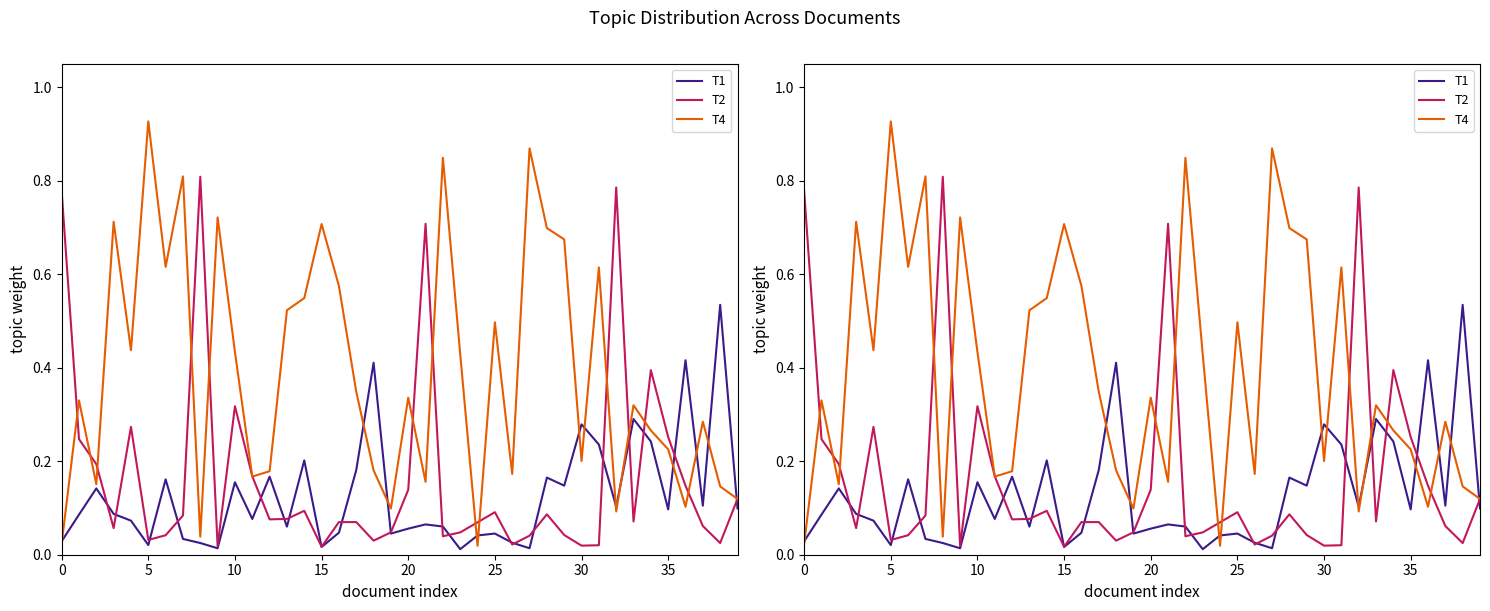

Which series changed the most between 0 and 30?

T2